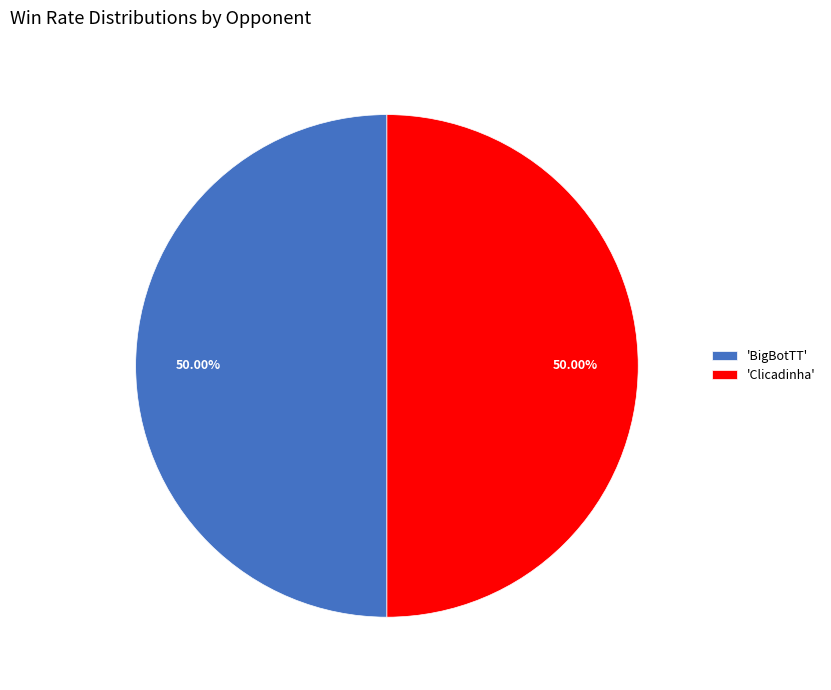

Combined, do 'Clicadinha' and 'BigBotTT' account for over 50%?

Yes